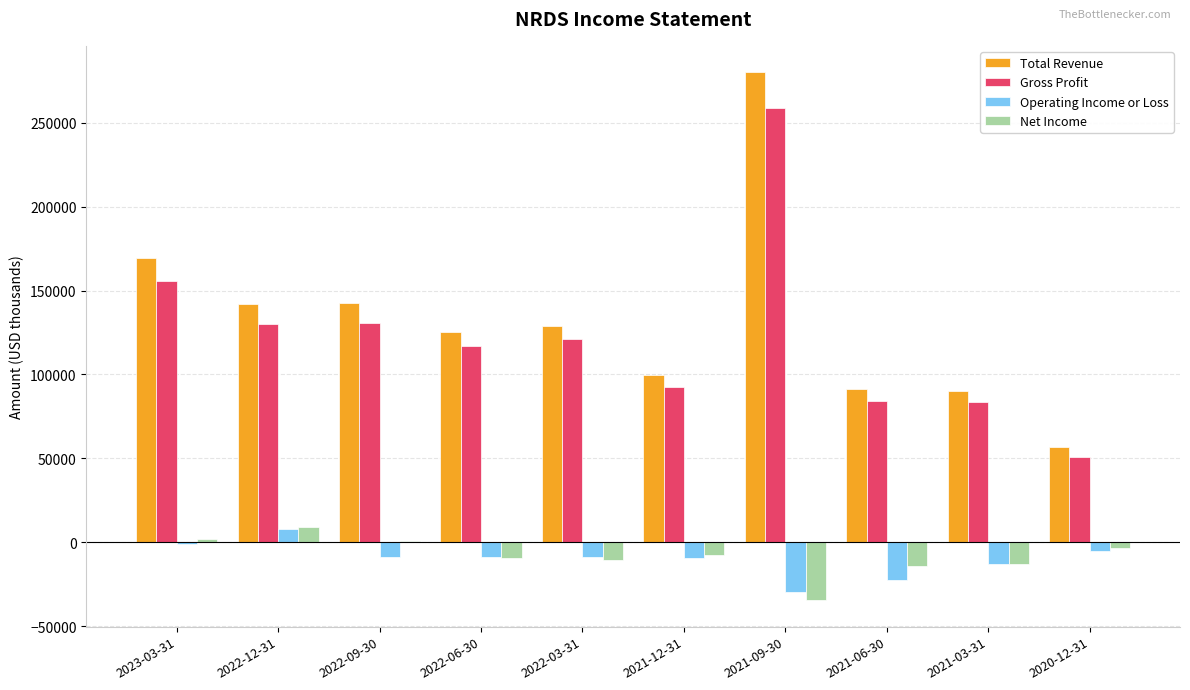

Which series has the widest spread of values?

Total Revenue